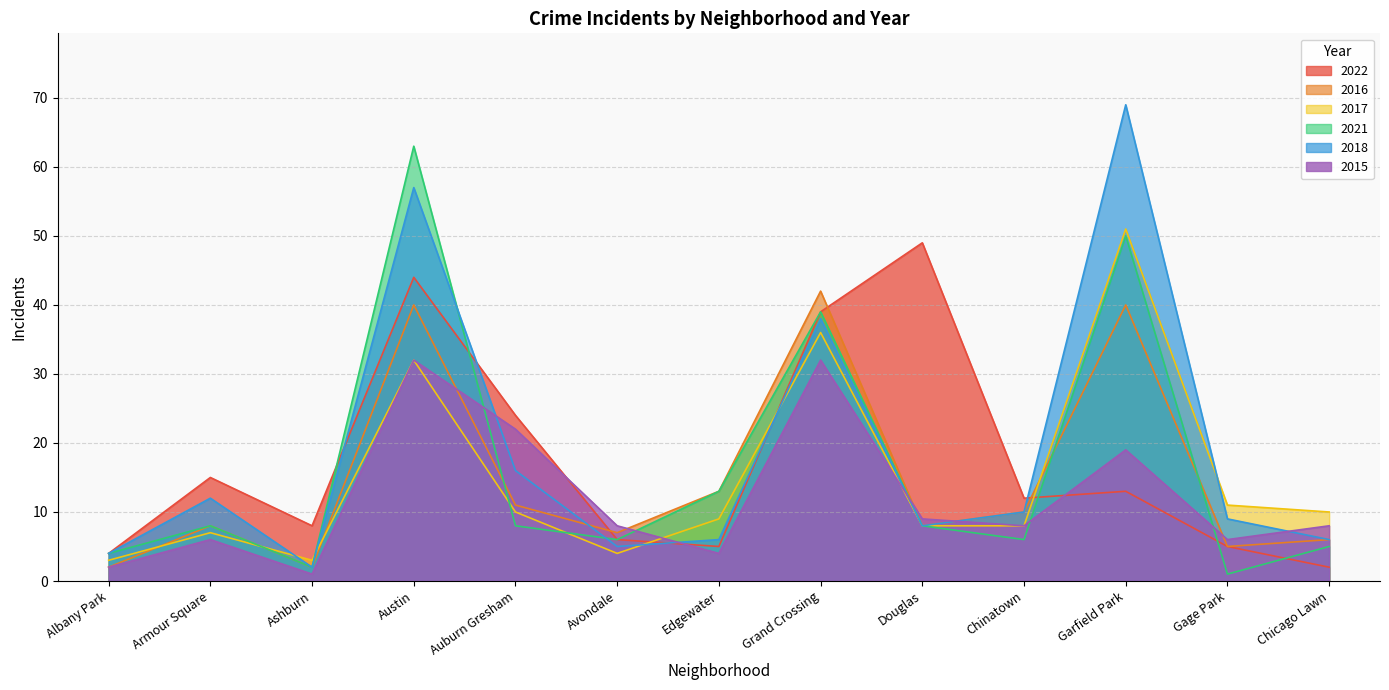

After their last crossing, which series has the higher values: 2022 or 2018?

2018